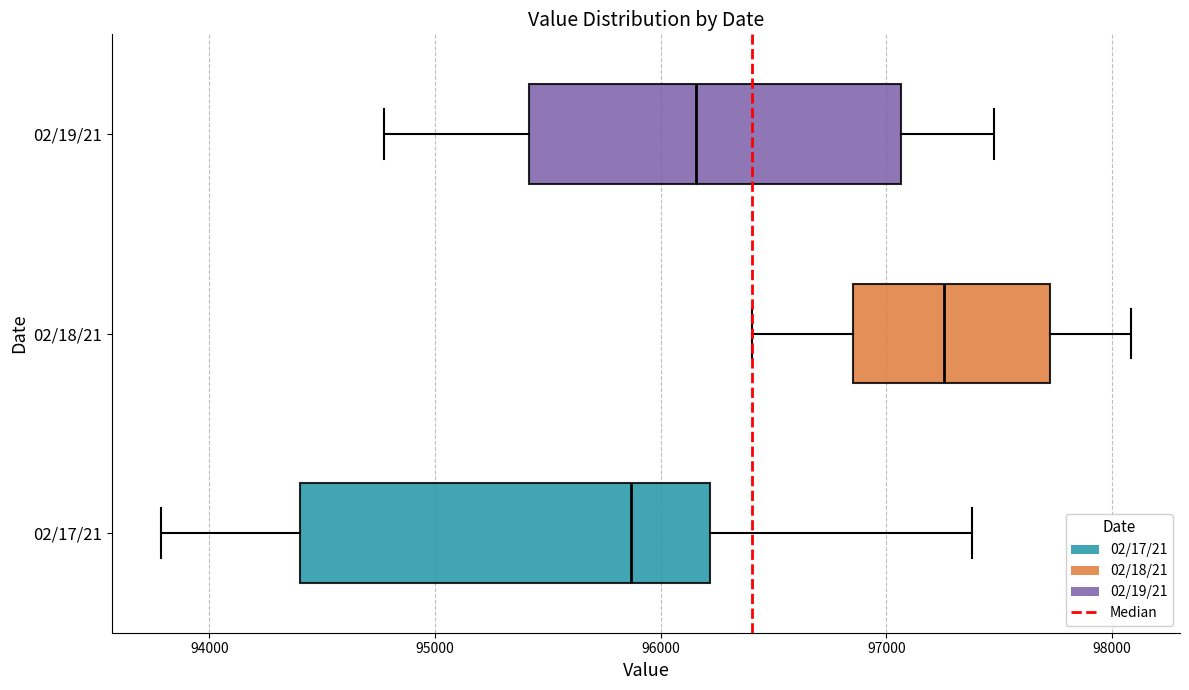

Reading bottom to top, transcribe this box plot: for each box, give where its median line is, the range the box spans, and where its two whiskers end, as read against the x-axis. The values are not printed on the chart, so give them approximately, as read against the axis.

02/17/21: median 95900, box 94400 to 96200, whiskers 93800 to 97400
02/18/21: median 97300, box 96900 to 97700, whiskers 96400 to 98100
02/19/21: median 96200, box 95400 to 97100, whiskers 94800 to 97500